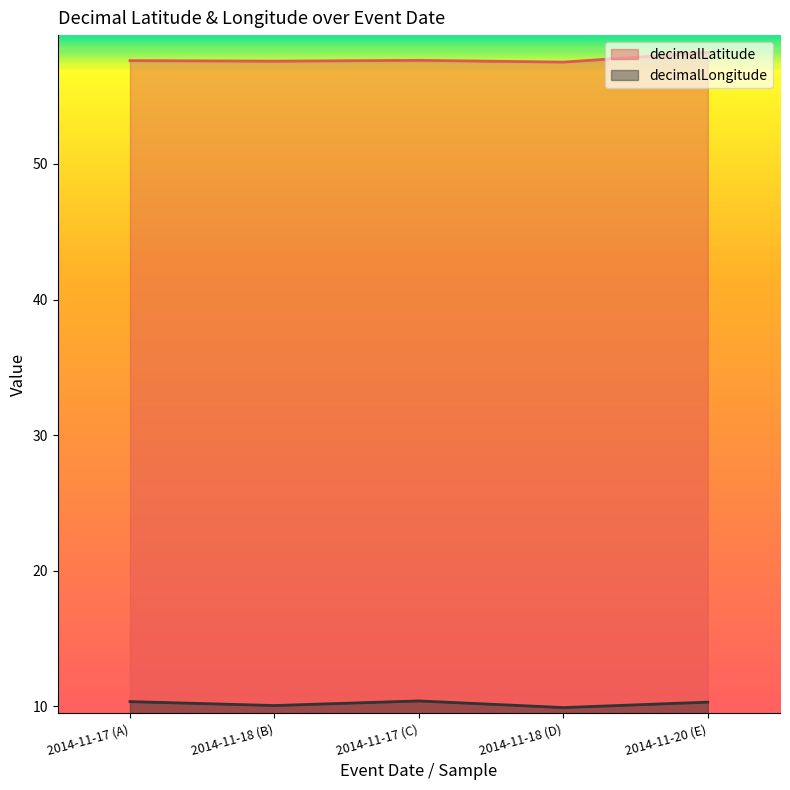

What is the sum of the decimalLongitude values at 2014-11-17 (C) and 2014-11-18 (D)?

20.3